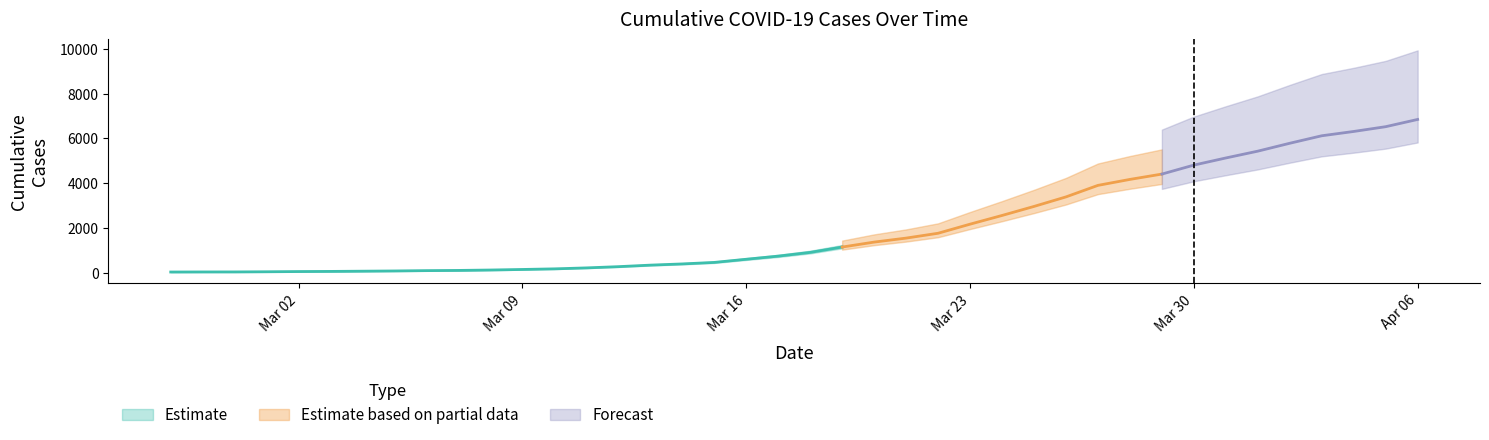

True or false: the data shows 514 at 2020-03-22.

False